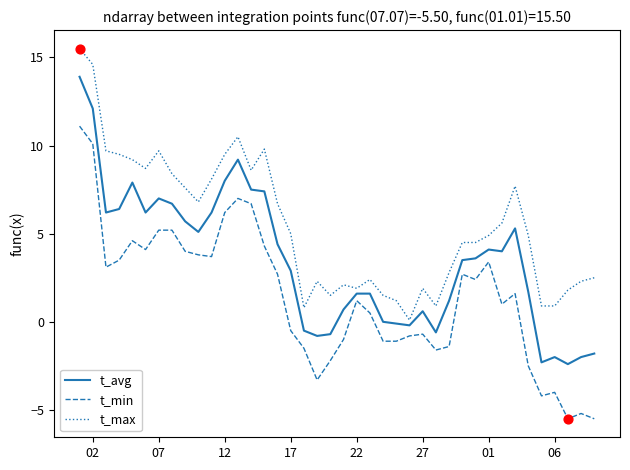

Which series has the largest total across all categories?

t_max